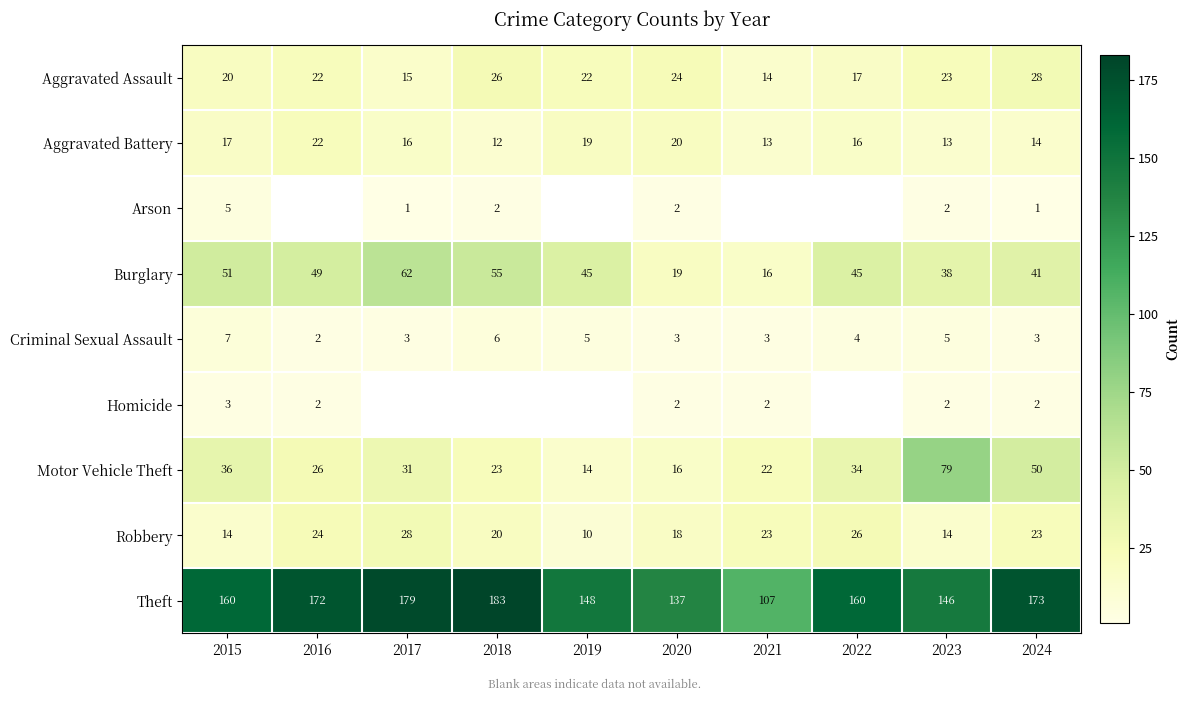

At 2021, list the series in order from smallest to largest.

Homicide, Criminal Sexual Assault, Aggravated Battery, Arson, Burglary, Aggravated Assault, Motor Vehicle Theft, Robbery, Theft